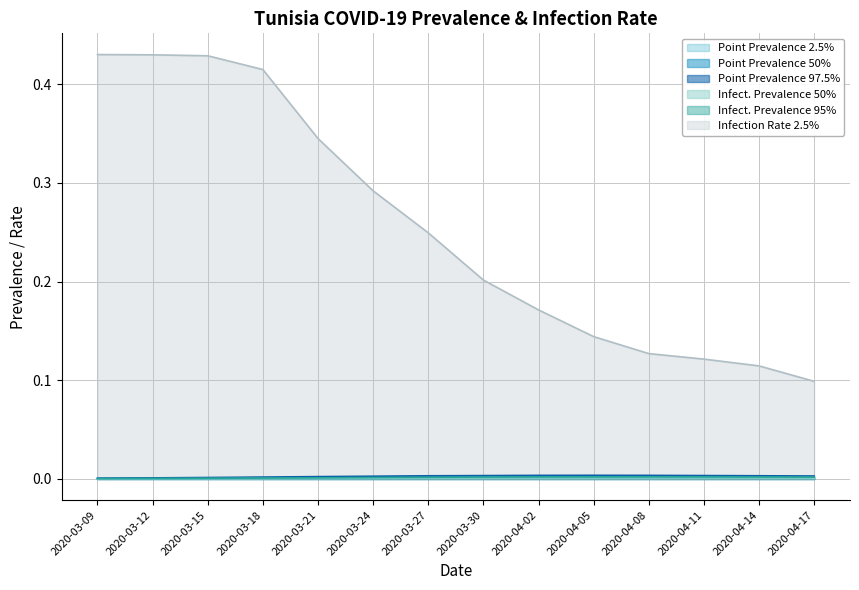

What is the label of the 6th point from the left?

2020-03-24